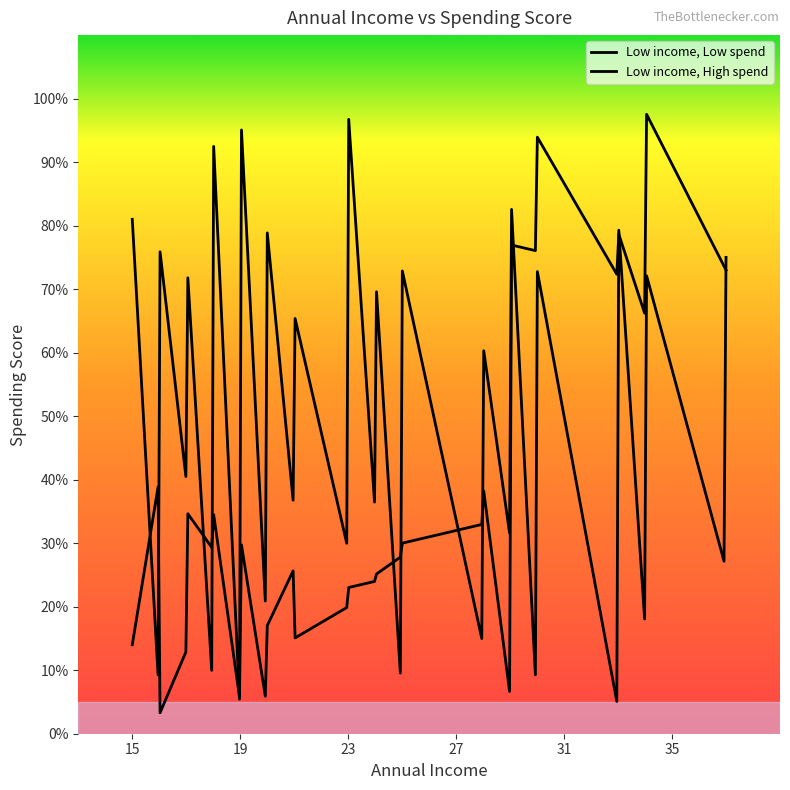

What is the maximum value for Low income, Low spend?

99